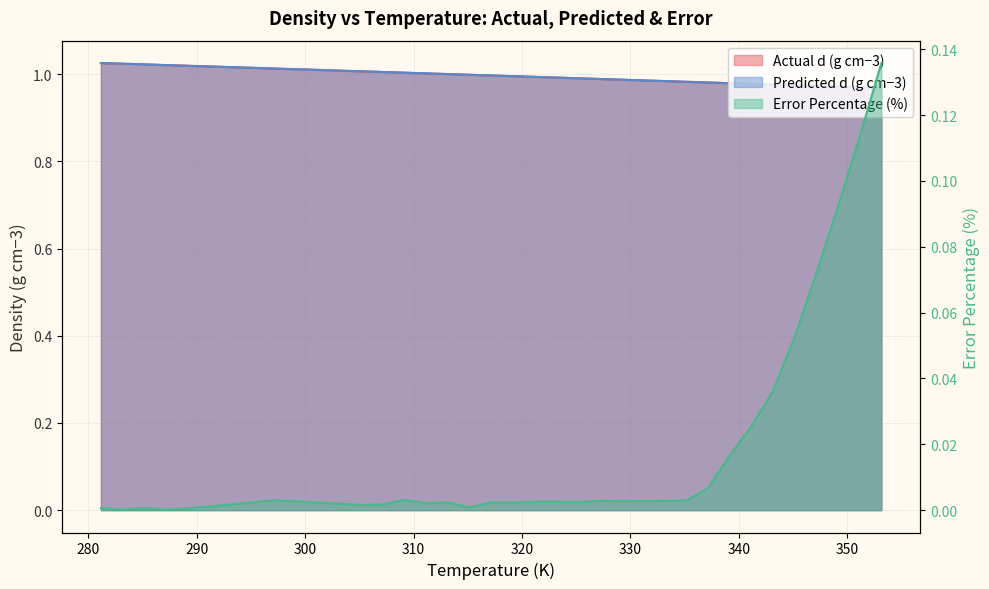

Which series changed the most between 305.15 and 309.15?

Predicted d (g cm−3)